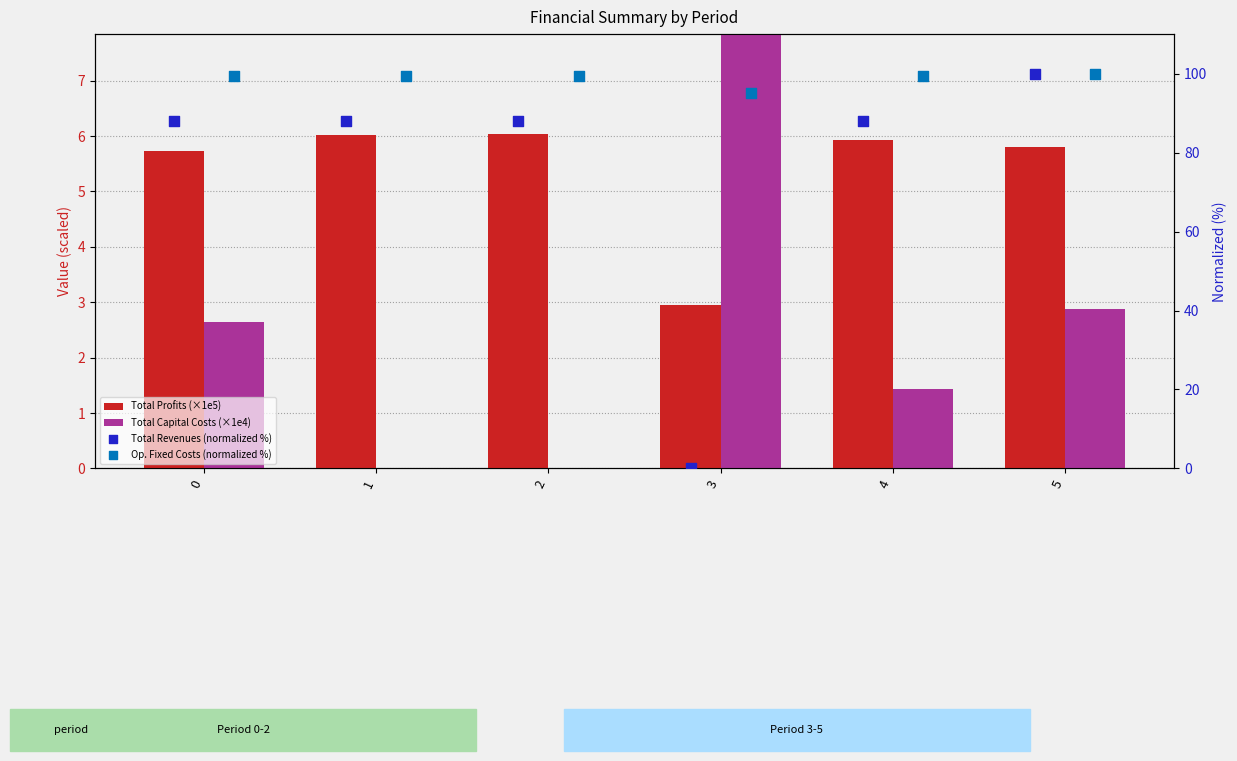

Which series has the largest total across all categories?

Op. Fixed Costs (normalized %)